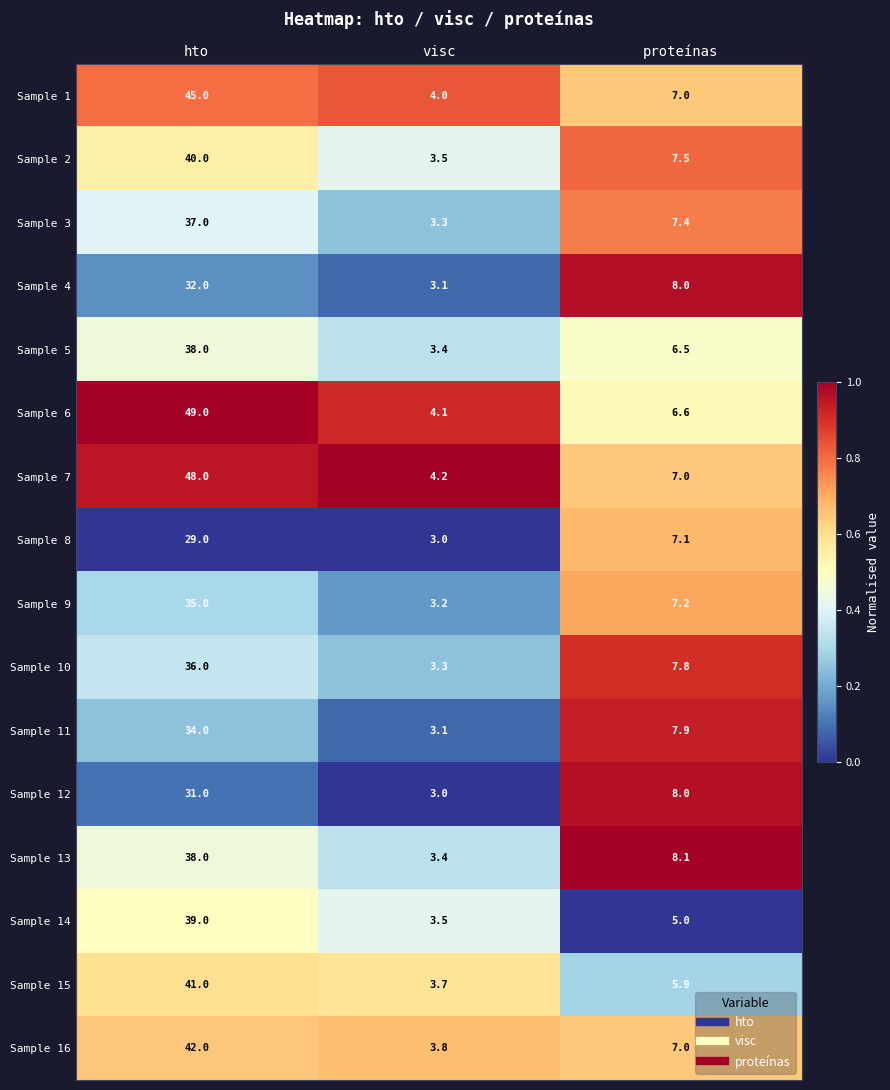

At which category is the sum across all series the highest?

hto